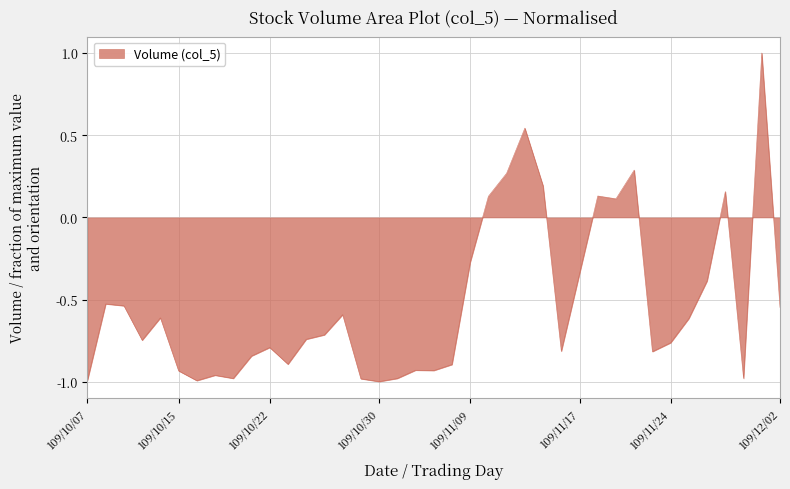

What is the greatest value displayed?

1.0